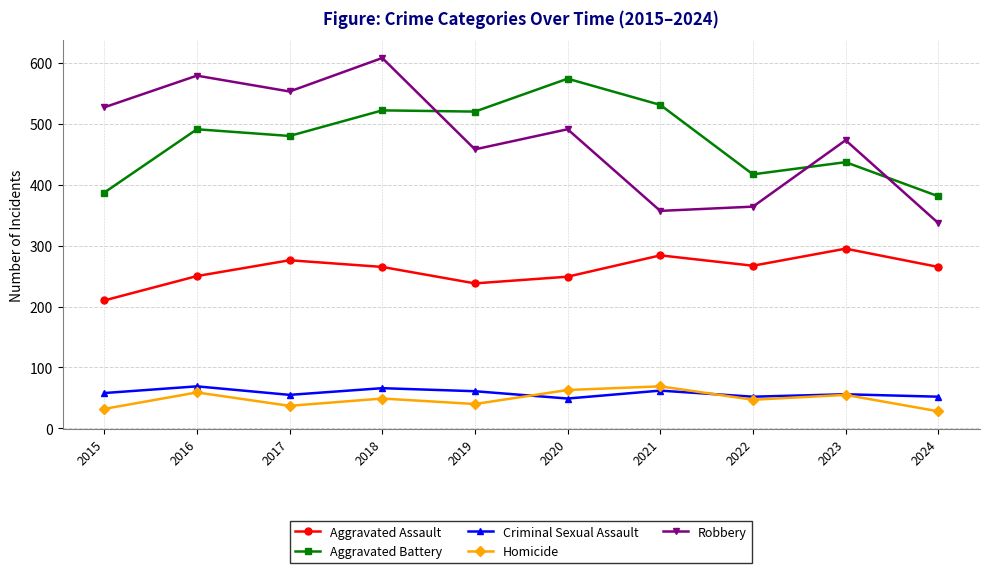

What is the value of the Aggravated Assault point at the 9th from the left?

295